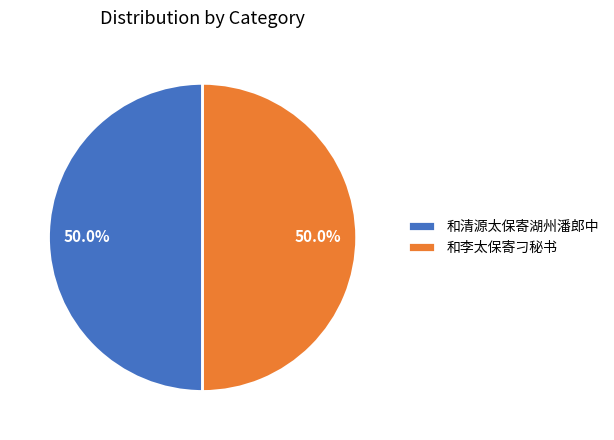

Combined, what portion of the pie is 和清源太保寄湖州潘郎中 and 和李太保寄刁秘书?

100.0%